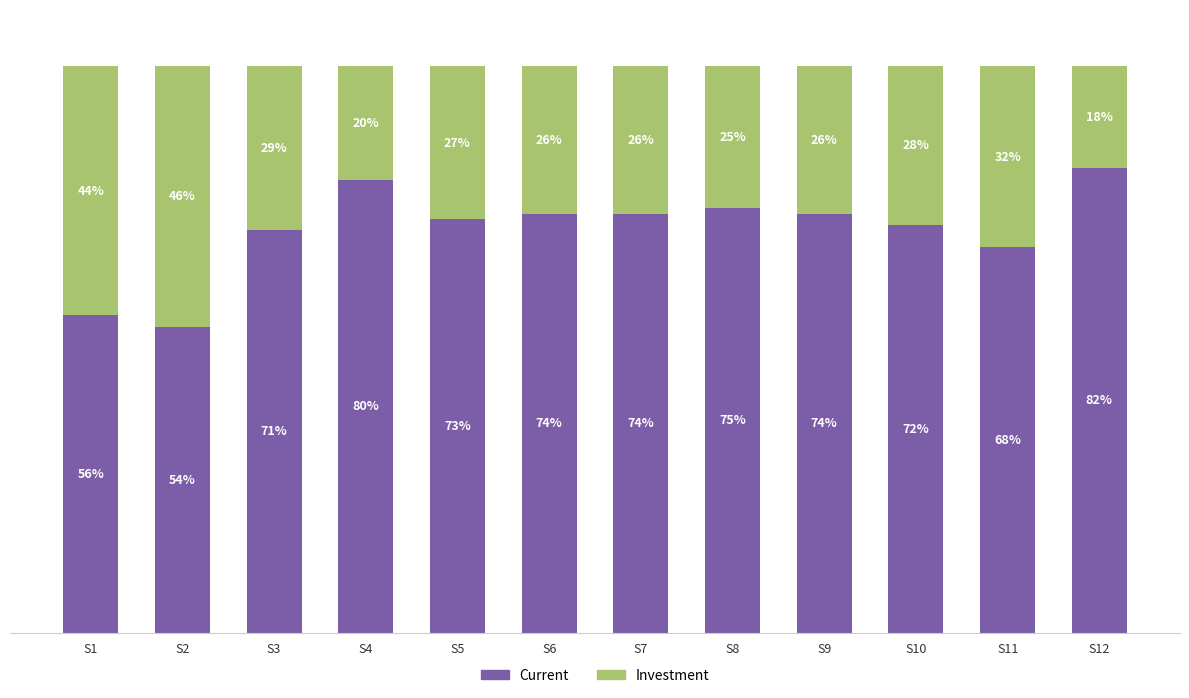

What are all the series names shown in the legend?

Current, Investment